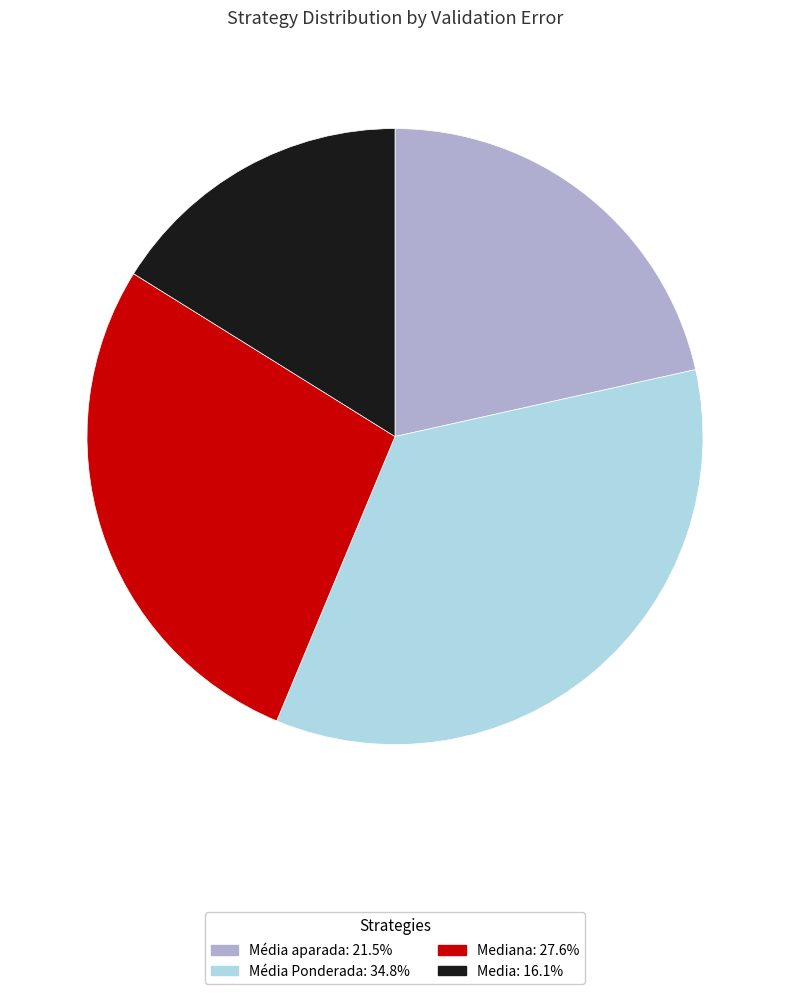

Is there a majority slice in this chart?

No